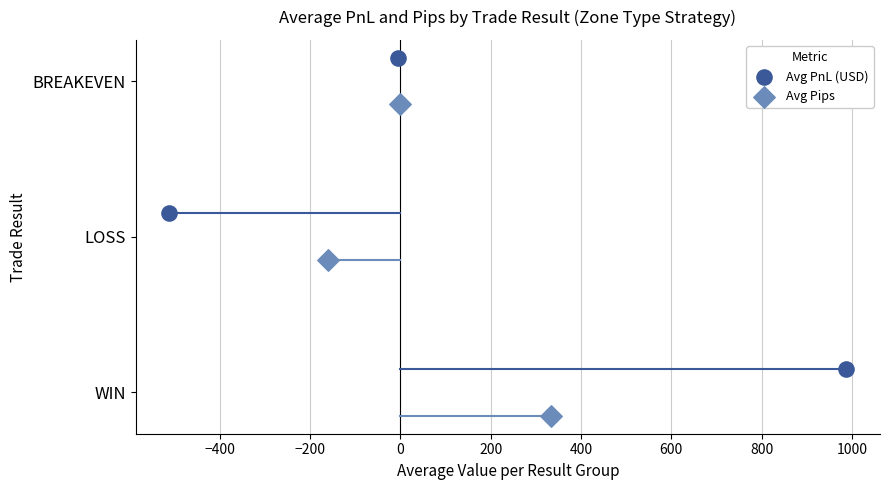

What are all the series names shown in the legend?

Avg PnL (USD), Avg Pips